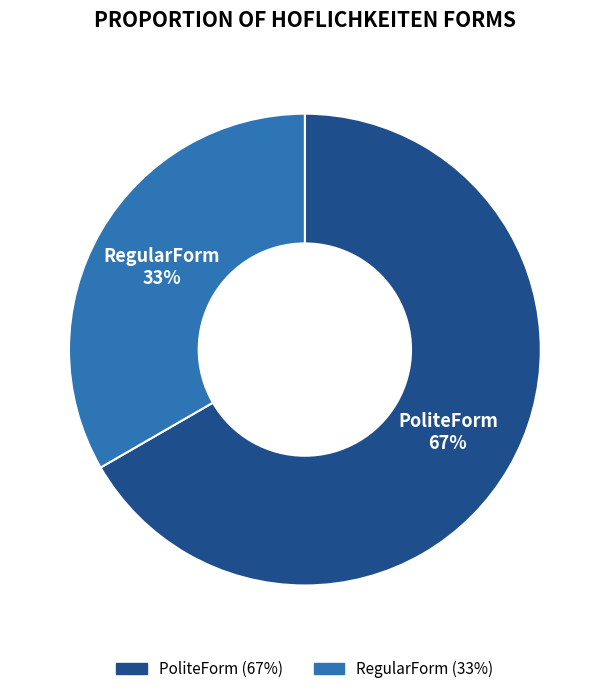

Is there any slice that represents more than half of the pie?

Yes